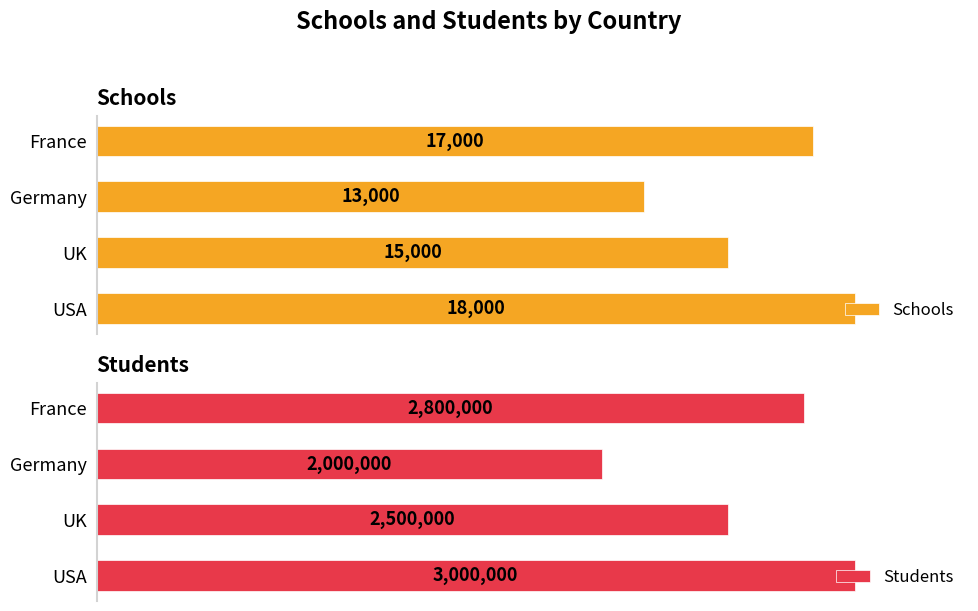

At which label is Schools closest to 15500?

UK